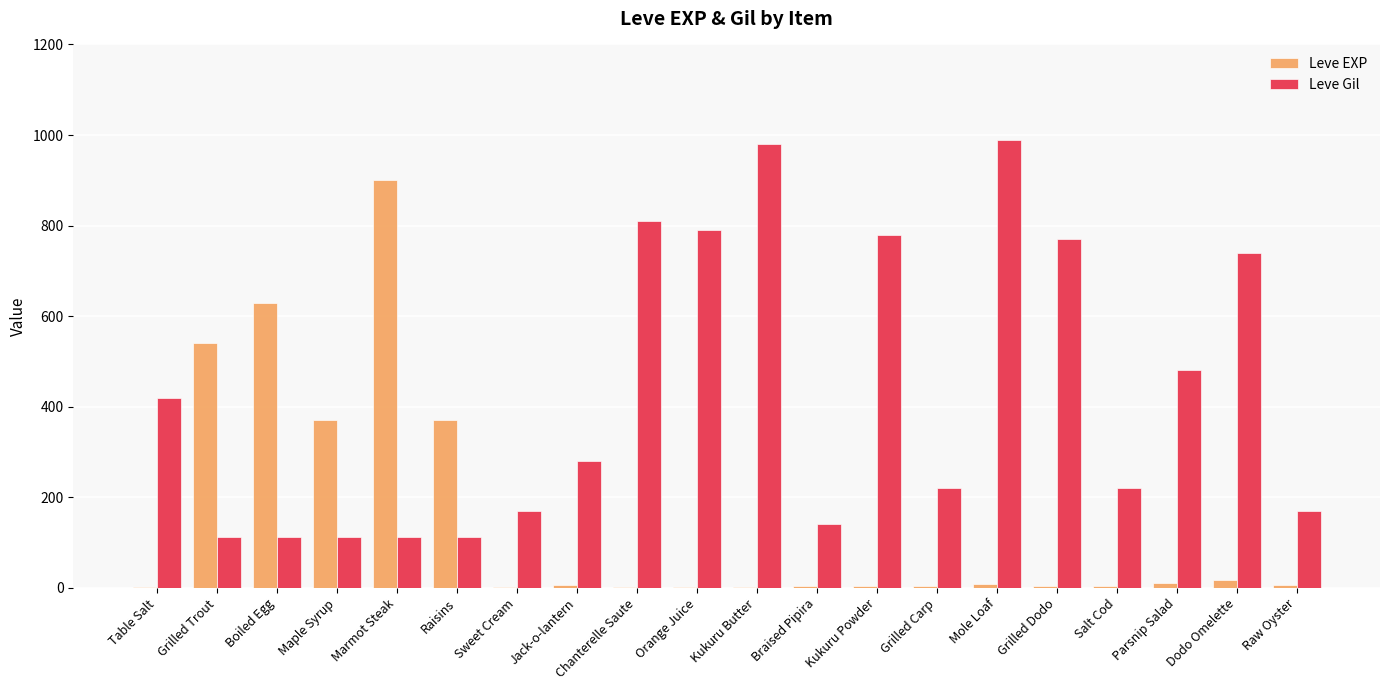

Which category has the highest value in the Leve EXP series?

Marmot Steak